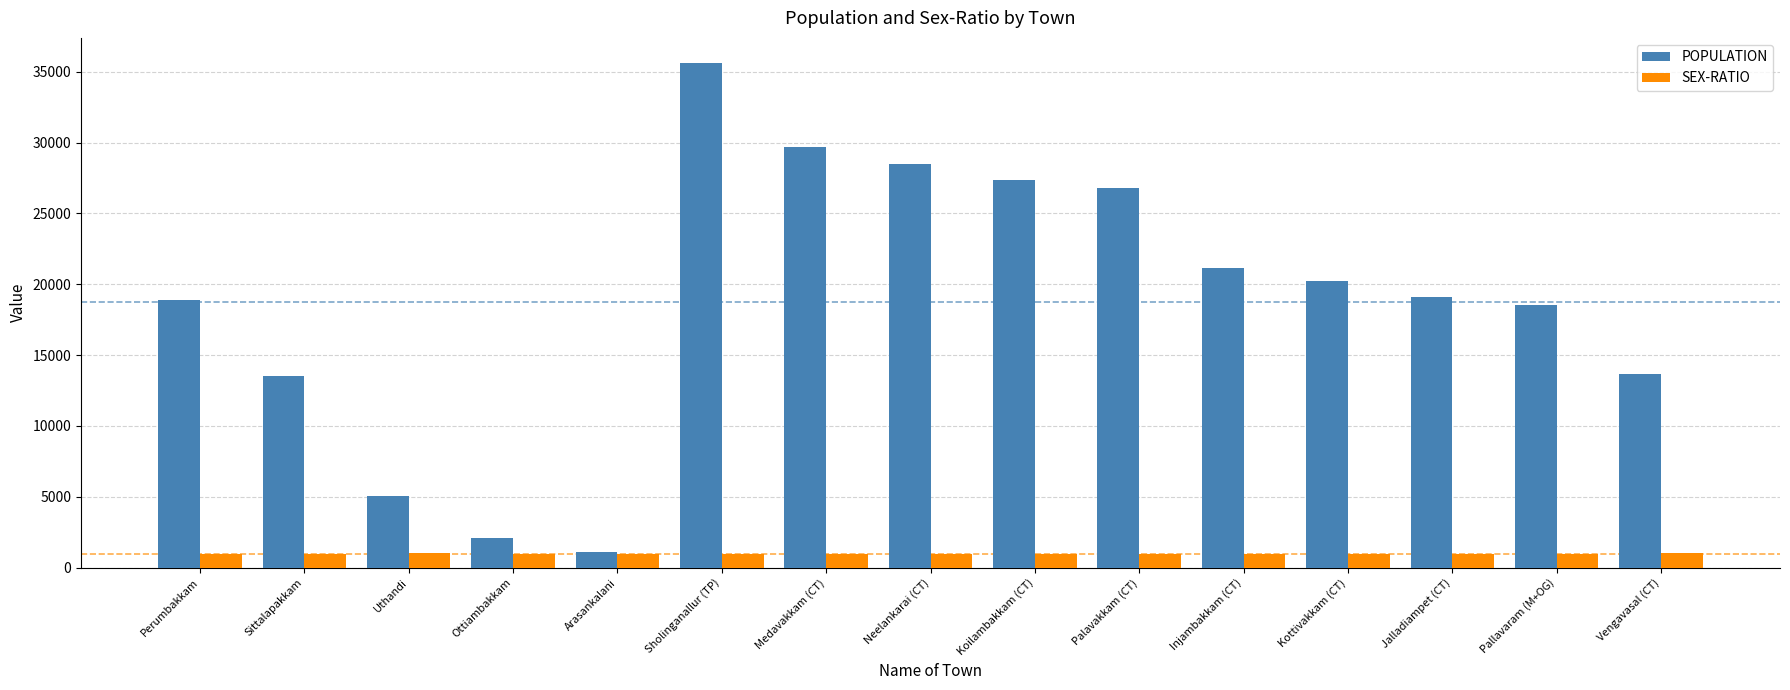

What is the label of the 14th bar from the right?

Sittalapakkam